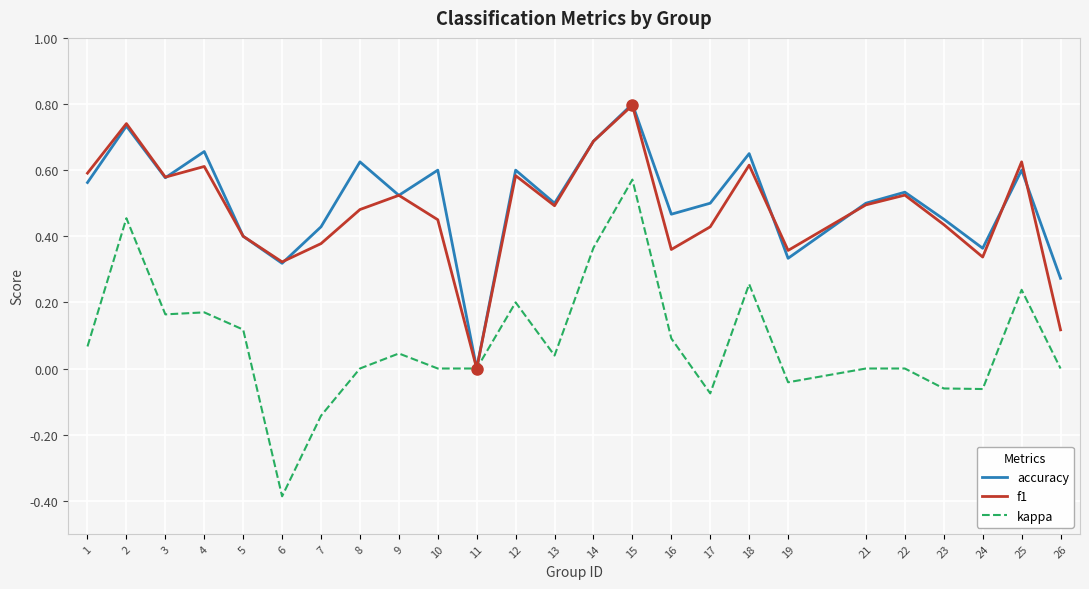

True or false: f1 has a value of 0.6 at 12.

True